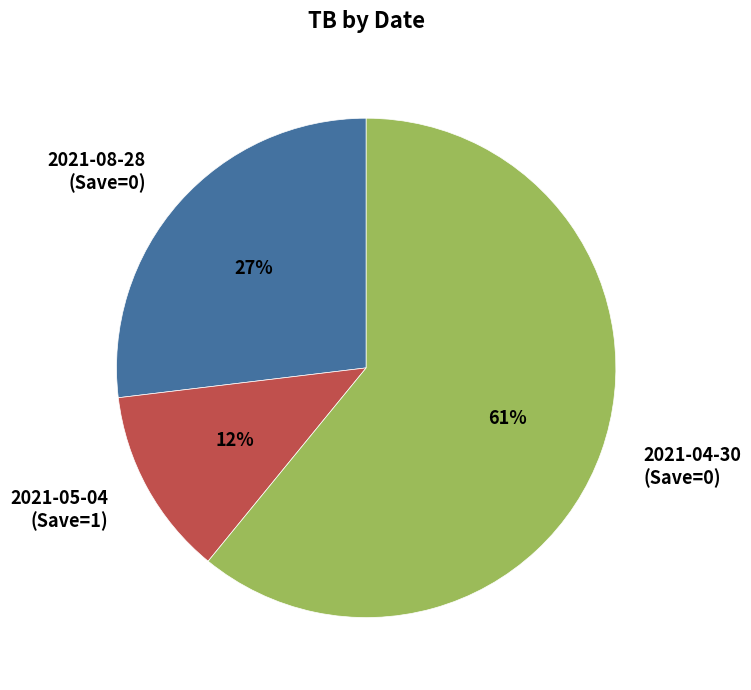

To the nearest percent, what portion does 2021-04-30 (Save=0) represent?

61%